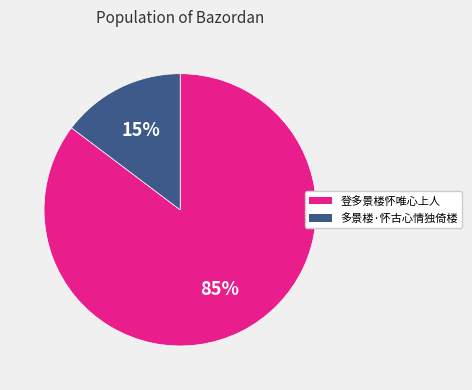

To the nearest percent, what percentage of the pie is 多景楼·怀古心情独倚楼?

15%